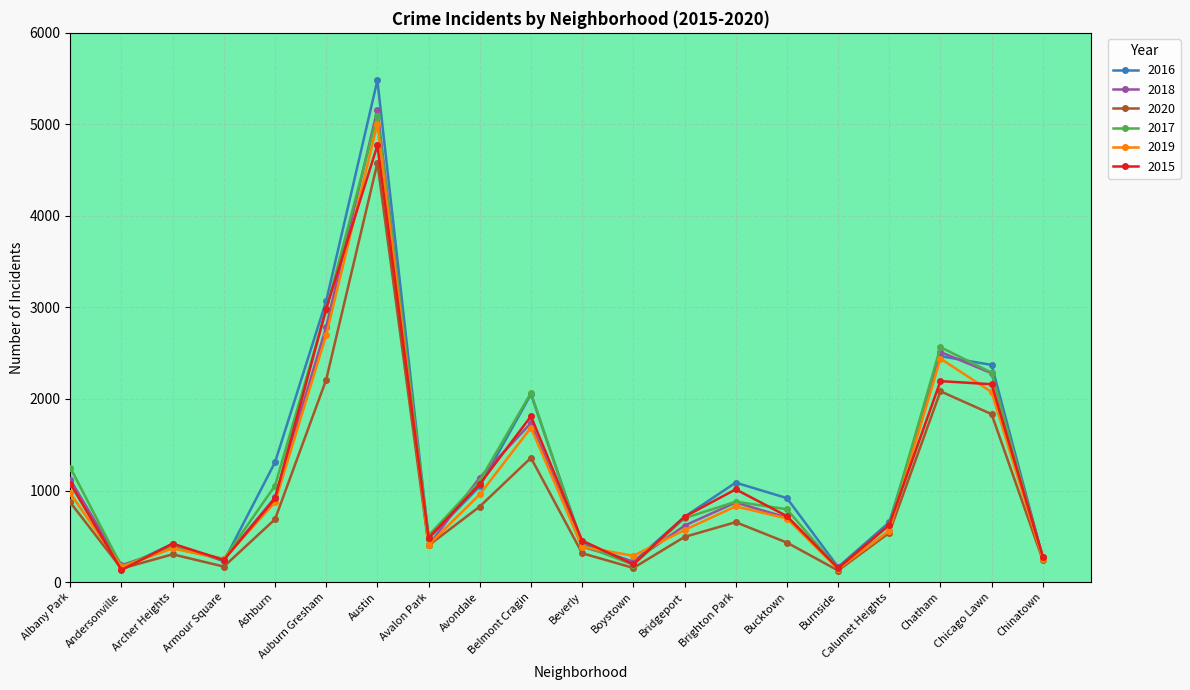

Where is the first local maximum for 2015?

Archer Heights